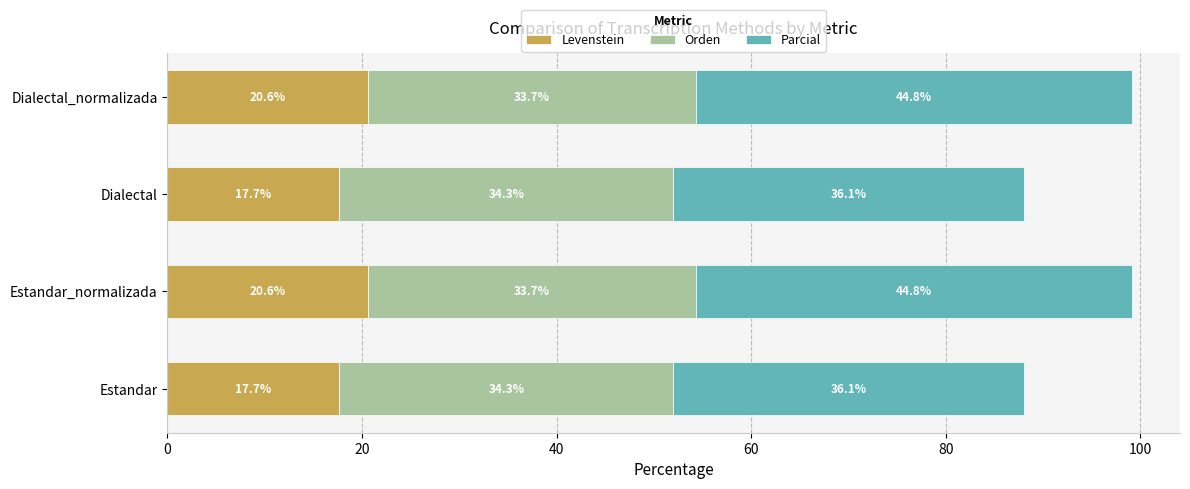

What is the maximum value for Levenstein?

20.6